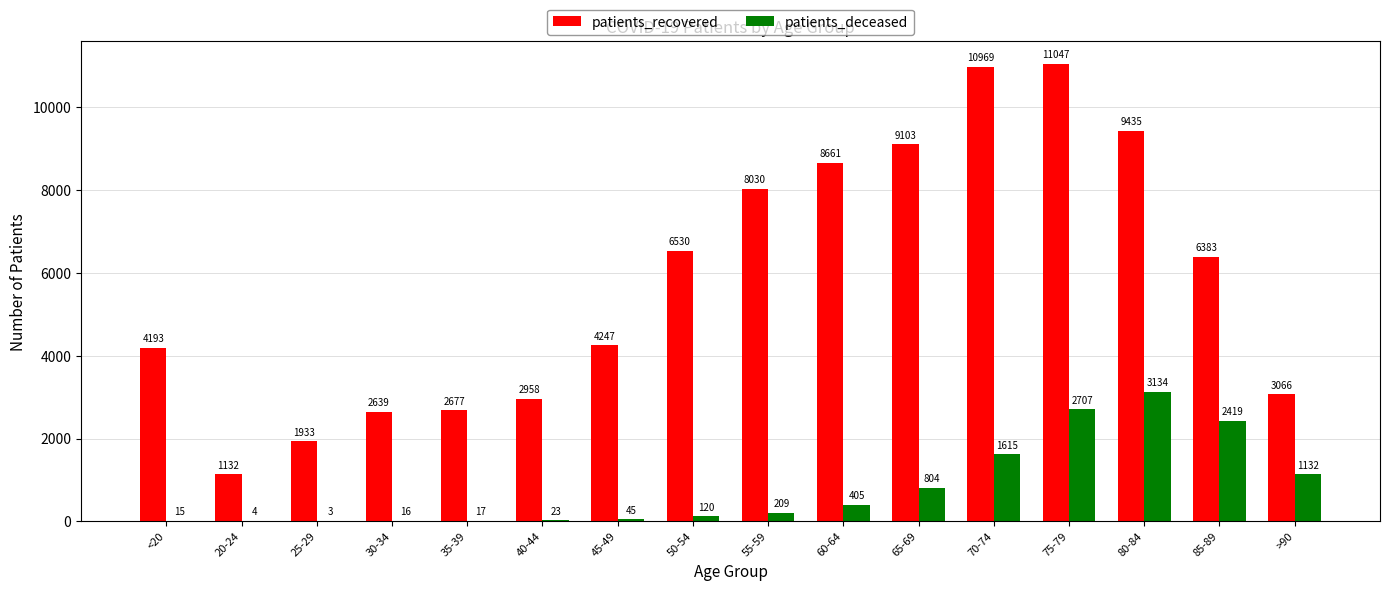

Reading right to left, extract all data points from this chart.

patients_recovered: 3066	6383	9435	11047	10969	9103	8661	8030	6530	4247	2958	2677	2639	1933	1132	4193
patients_deceased: 1132	2419	3134	2707	1615	804	405	209	120	45	23	17	16	3	4	15